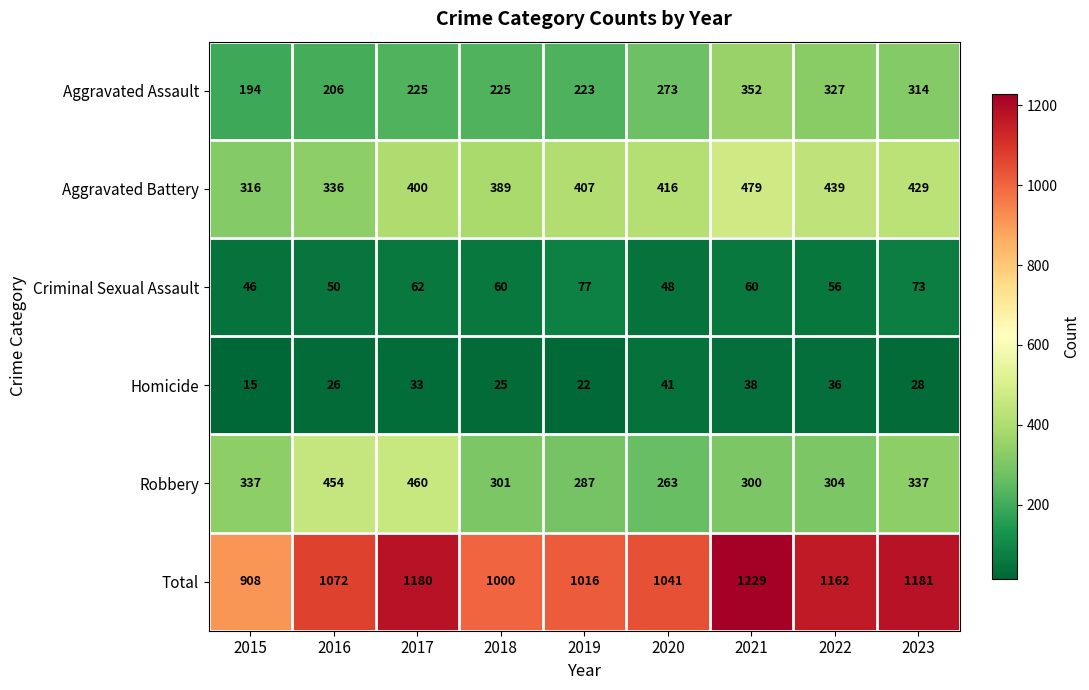

Which series has the largest range (max minus min)?

Total